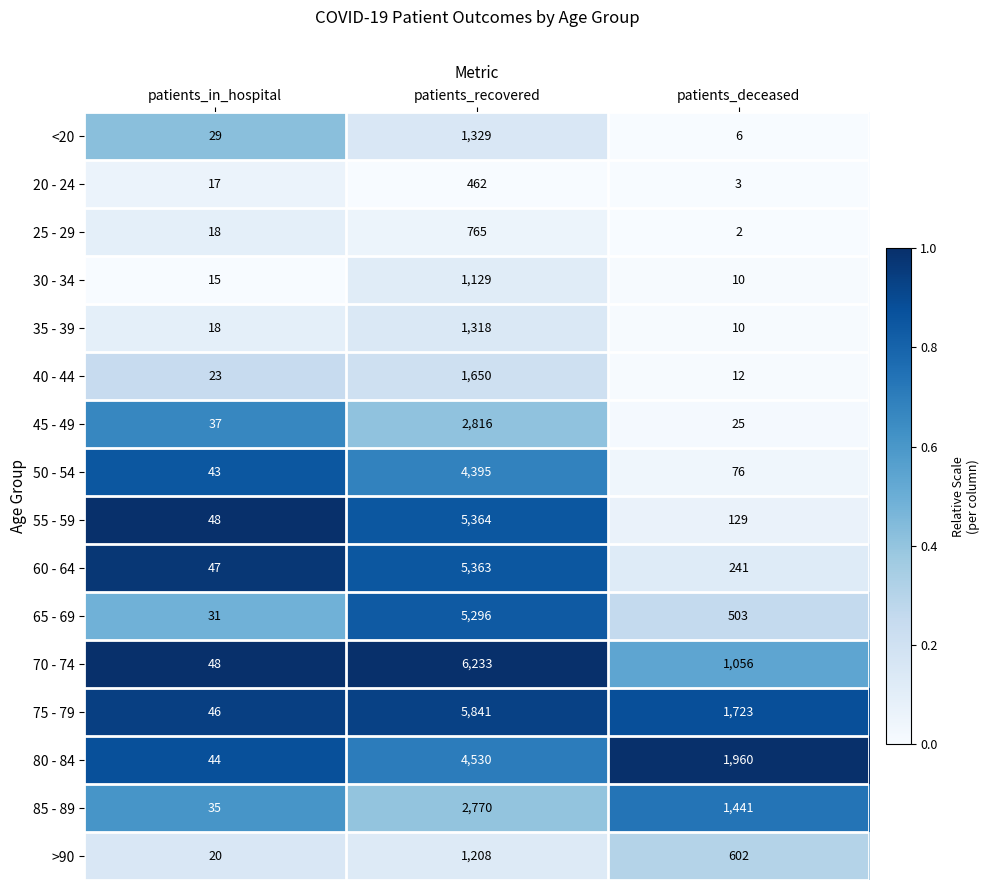

Which series has the widest spread of values?

70 - 74